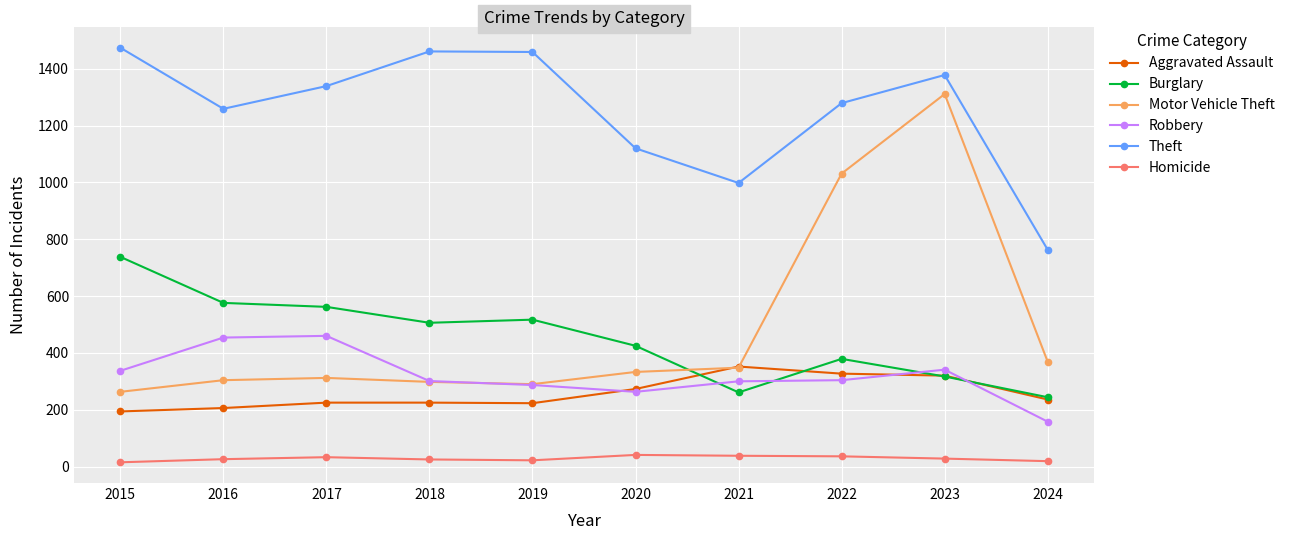

What are all the series names shown in the legend?

Aggravated Assault, Burglary, Motor Vehicle Theft, Robbery, Theft, Homicide